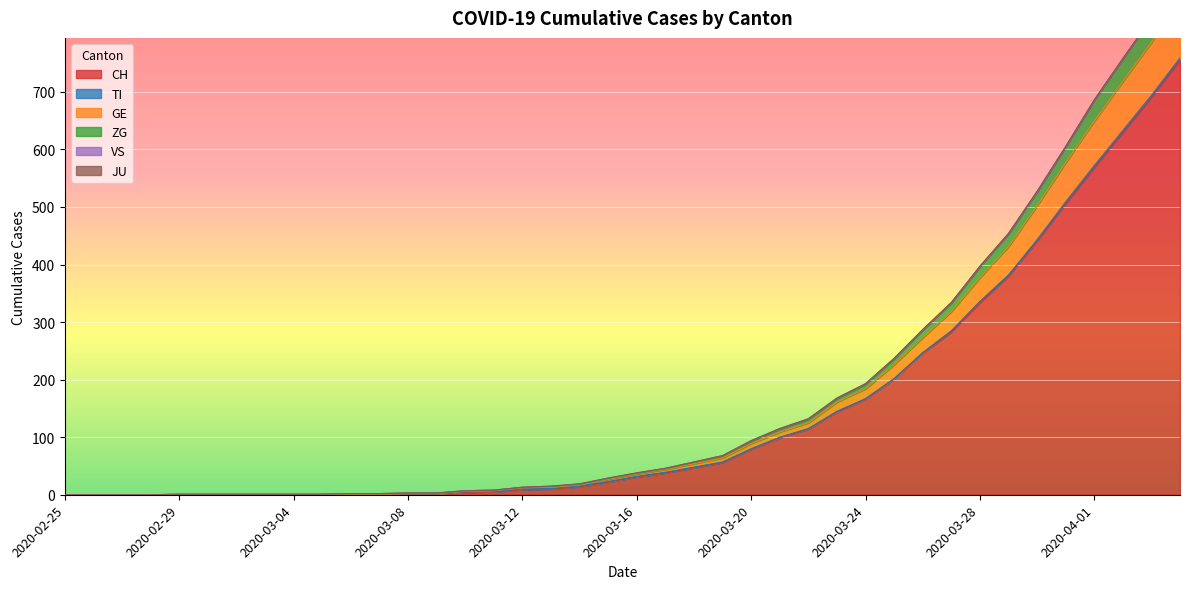

The CH series shows 246 at 2020-03-24. True or false?

False